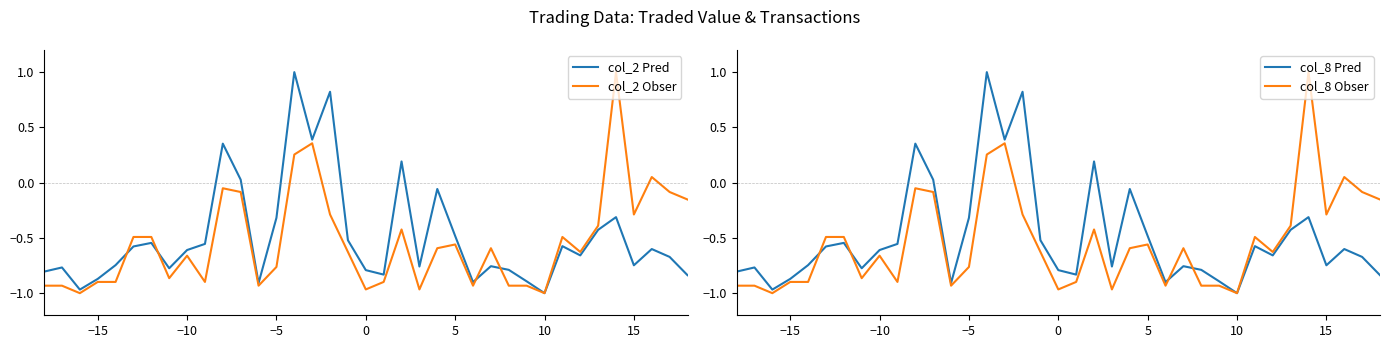

What is the highest value of the col_2 Obser series?

1.0